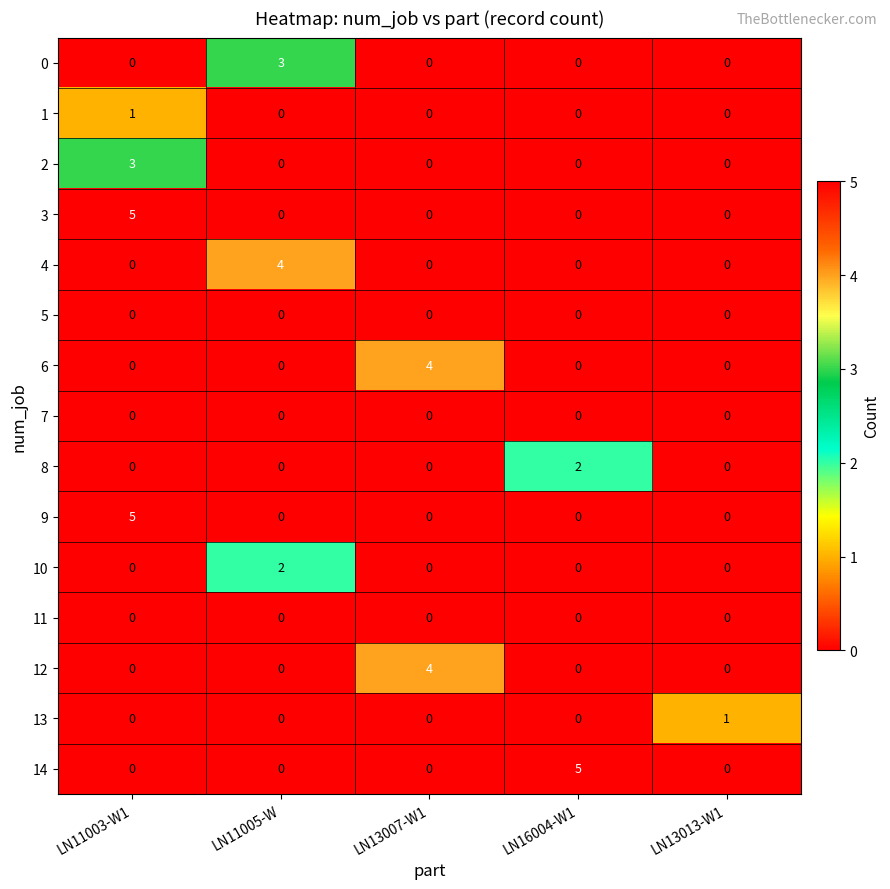

What is the total value across all series at LN11005-W?

9